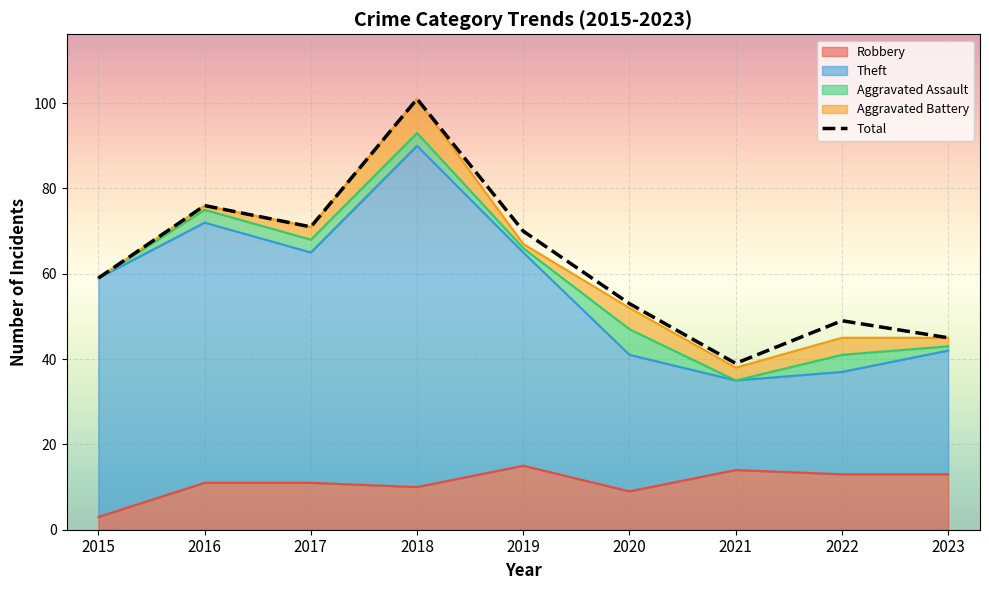

What is the difference between the maximum and minimum values in the Theft series?

55